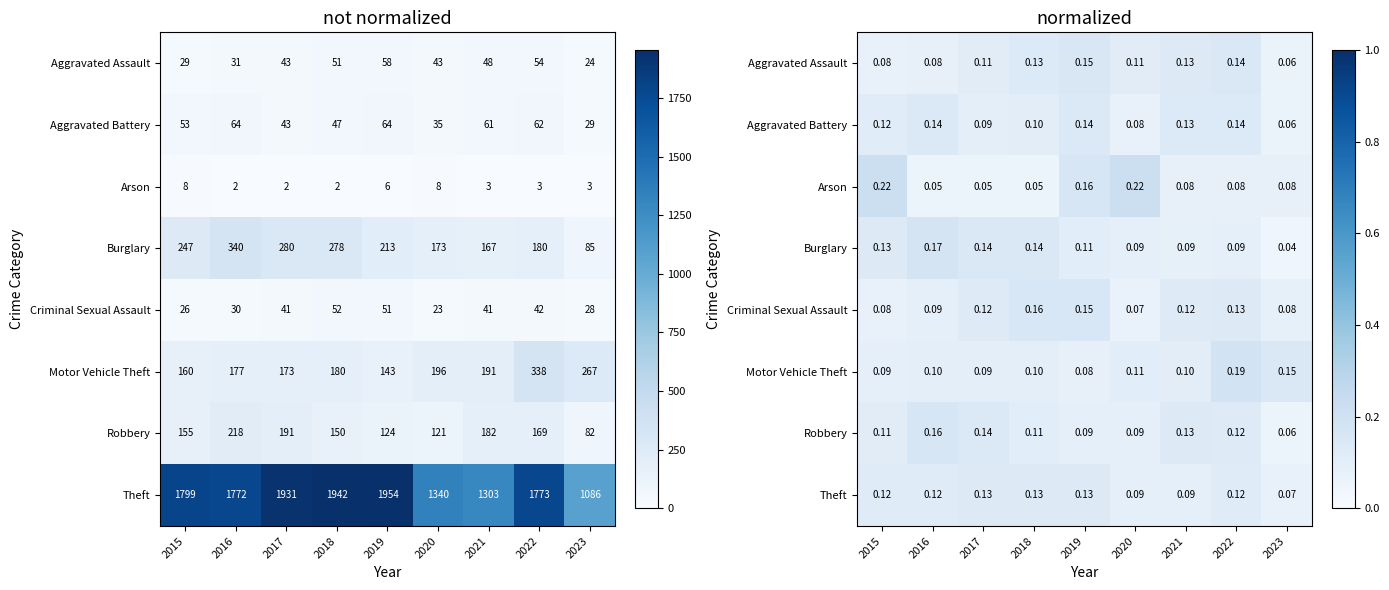

Is the value of Theft at 2017 greater than the value of Burglary at 2020?

Yes